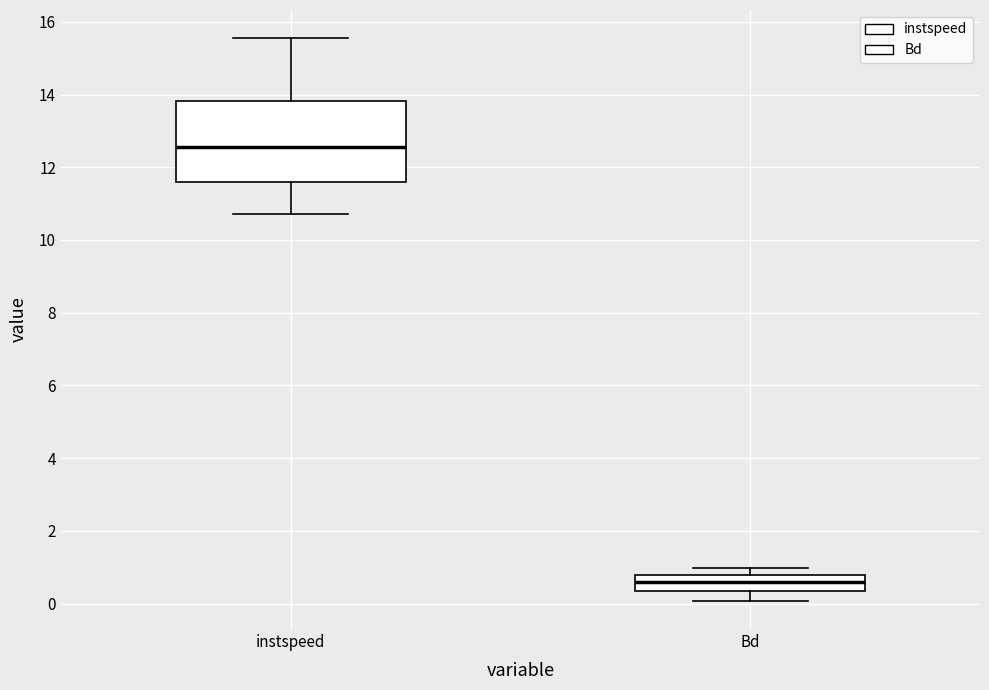

Reading left to right, read every box against the y-axis: the position of its median line, the range the box covers, and the ends of its whiskers. The values are not printed on the chart, so give them approximately, as read against the axis.

instspeed: median 12.6, box 11.6 to 13.8, whiskers 10.8 to 15.6
Bd: median 0.6, box 0.4 to 0.8, whiskers 0.0 to 1.0